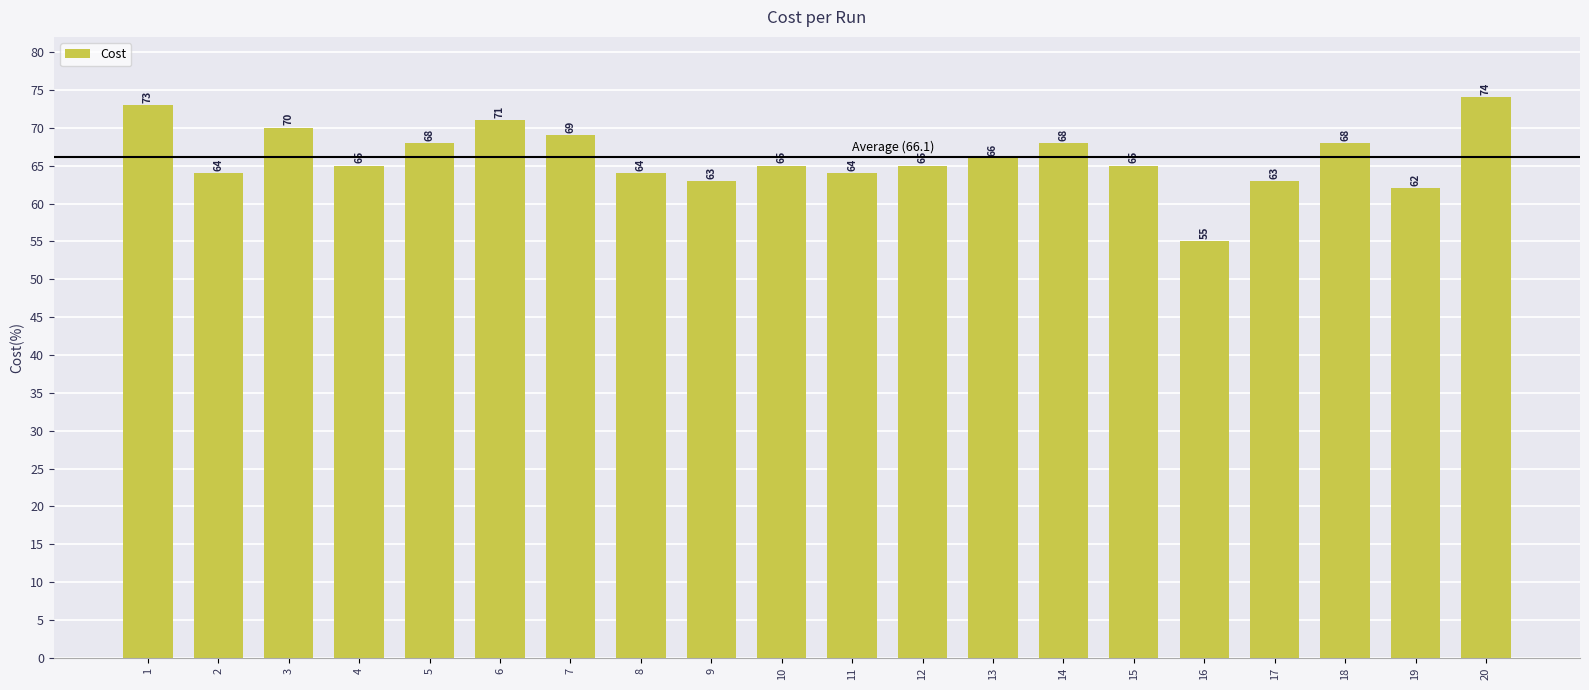

Reading left to right, what are all the values shown in this chart?

73	64	70	65	68	71	69	64	63	65	64	65	66	68	65	55	63	68	62	74